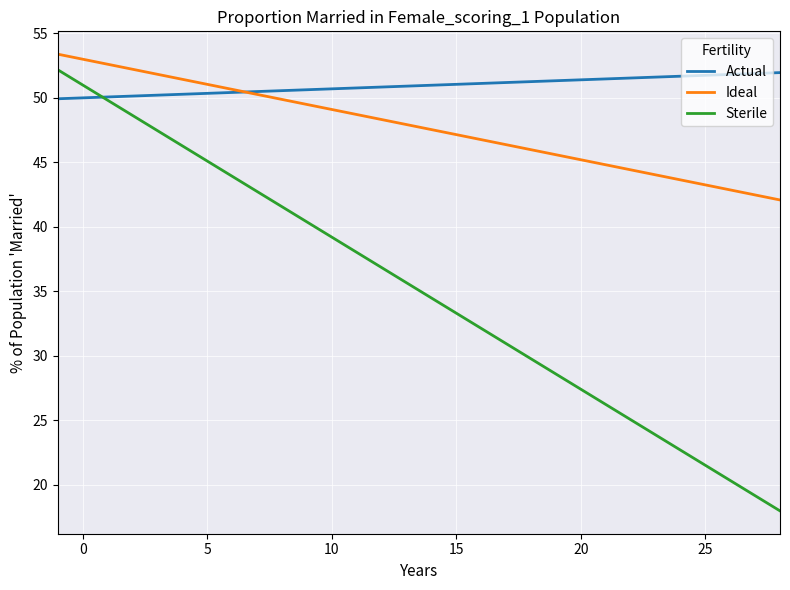

What is the greatest value displayed?

53.4